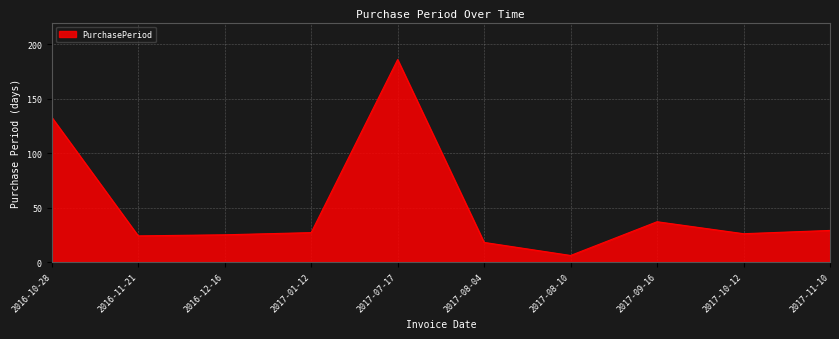

What is the sum of all values?

511